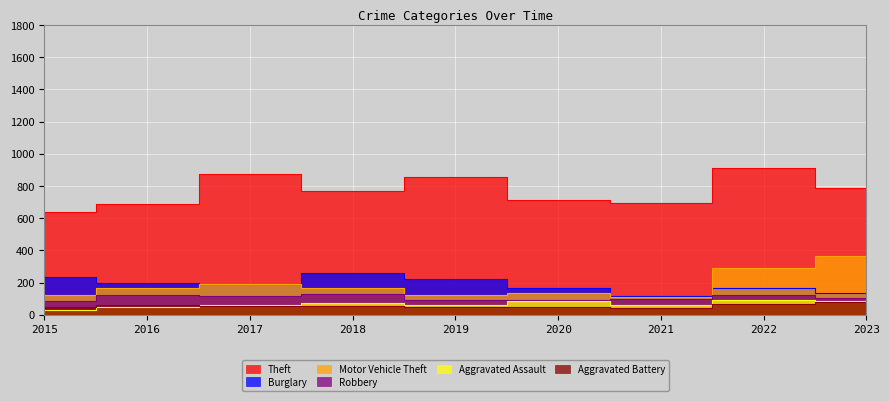

Is it true that Burglary equals 343 at 2018?

False